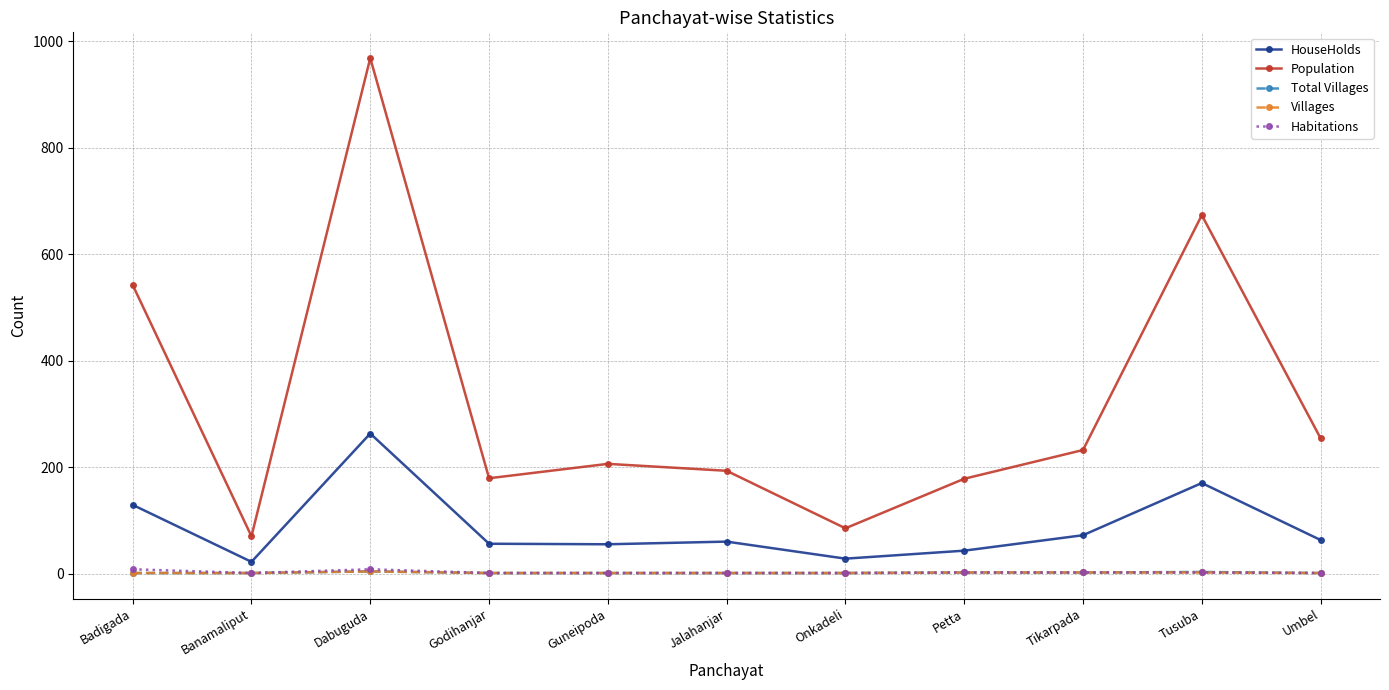

The value of HouseHolds at Badigada is 129. True or false?

True